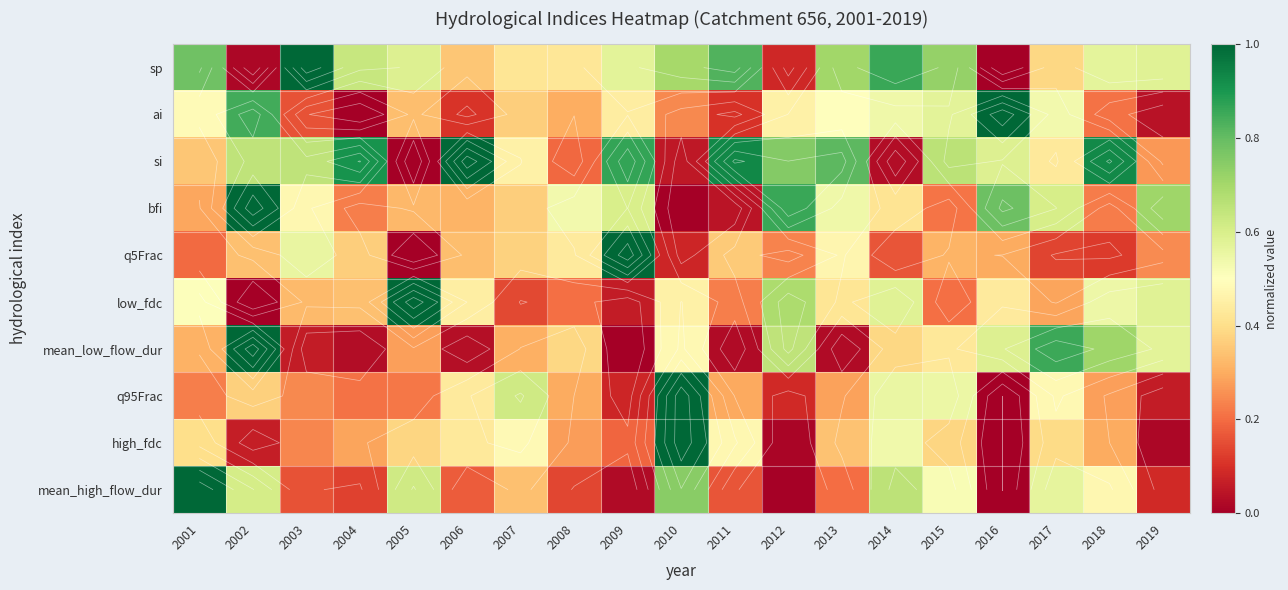

At which label is q5Frac closest to 0?

2005